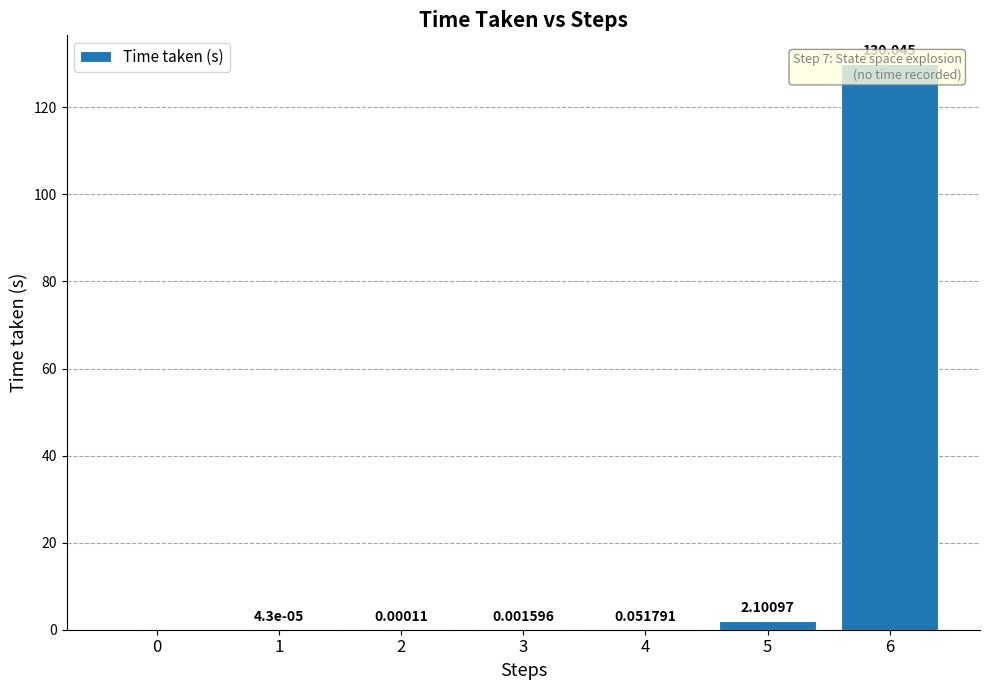

Rank the categories by value from highest to lowest.

6, 5, 4, 3, 2, 1, 0